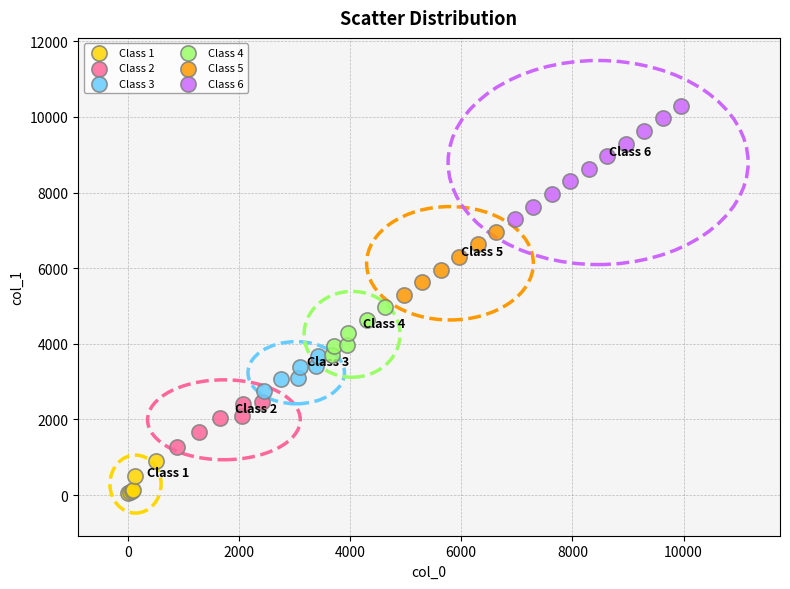

What are all the series names shown in the legend?

Class 1, Class 2, Class 3, Class 4, Class 5, Class 6